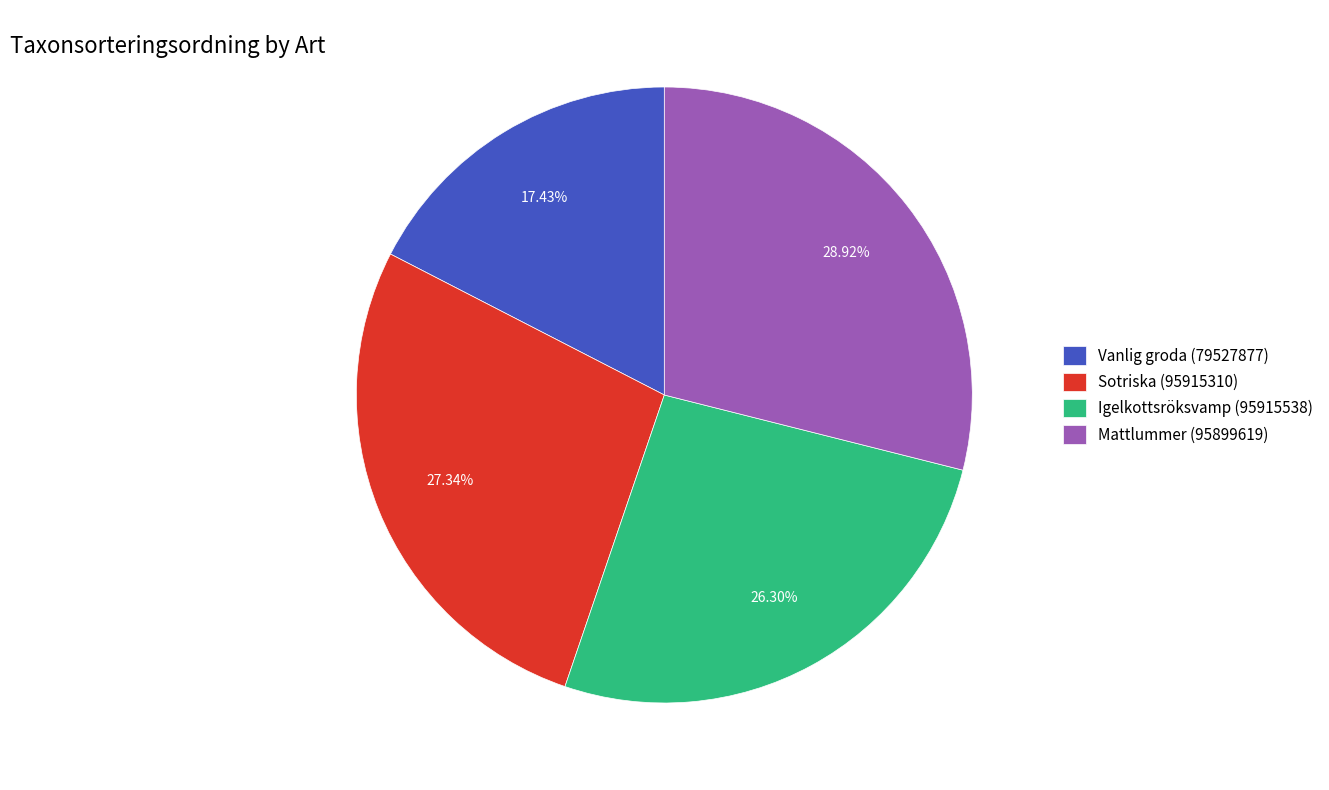

To the nearest percent, what portion does Sotriska (95915310) represent?

27%